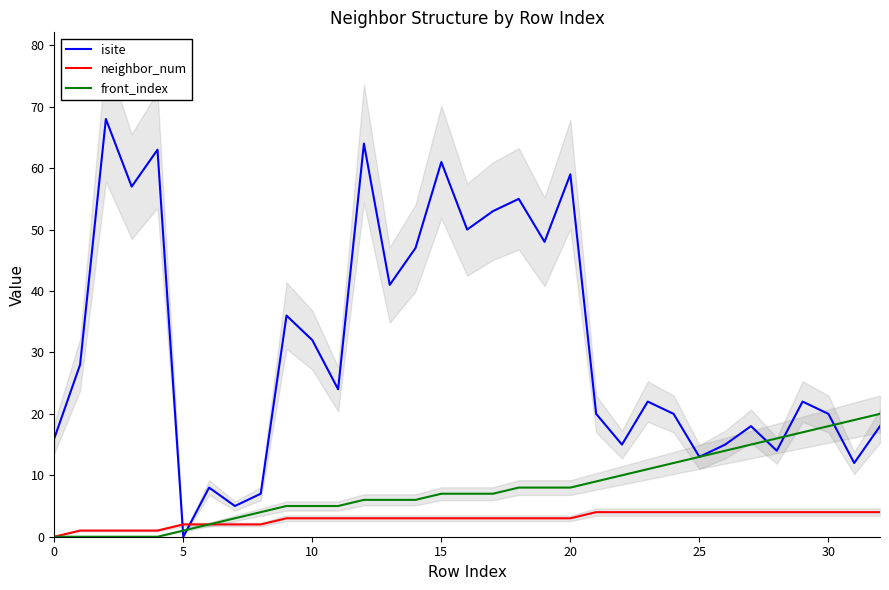

Reading right to left, list all the values displayed in this chart.

isite: 18	12	20	22	14	18	15	13	20	22	15	20	59	48	55	53	50	61	47	41	64	24	32	36	7	5	8	0	63	57	68	28	16
neighbor_num: 4	4	4	4	4	4	4	4	4	4	4	4	3	3	3	3	3	3	3	3	3	3	3	3	2	2	2	2	1	1	1	1	0
front_index: 20	19	18	17	16	15	14	13	12	11	10	9	8	8	8	7	7	7	6	6	6	5	5	5	4	3	2	1	0	0	0	0	0